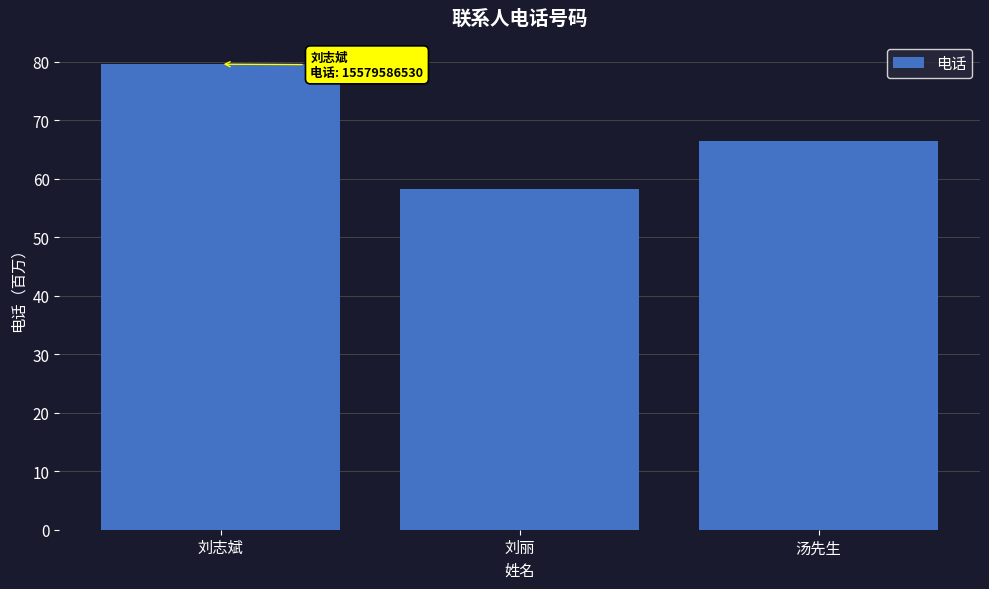

Between 刘丽 and 汤先生, which is larger?

汤先生